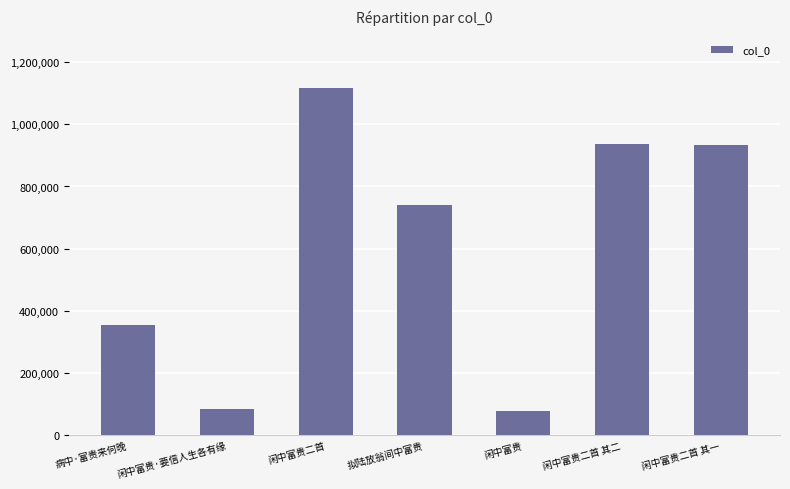

What is the change in value from 病中·富贵来何晚 to 闲中富贵?

-277868